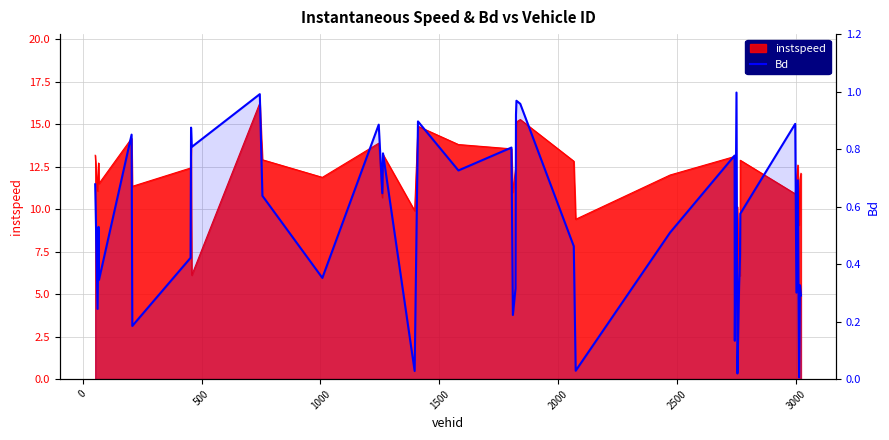

Reading left to right, list all the values displayed in this chart.

0.7	0.2	0.5	0.3	0.9	0.2	0.4	0.9	0.8	1.0	0.6	0.4	0.9	0.6	0.8	0.0	0.9	0.7	0.8	0.2	0.3	0.9	1.0	1.0	0.5	0.0	0.5	0.8	0.1	1.0	0.0	0.3	0.4	0.6	0.9	0.3	0.7	0.0	0.3	0.3